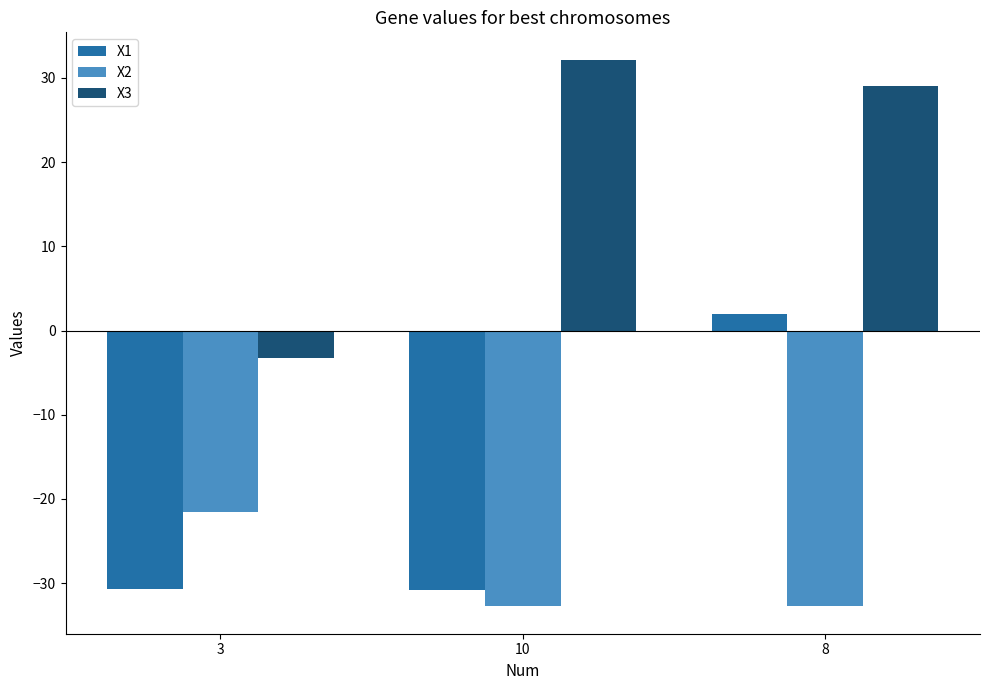

How many data points in X2 are above -32?

1